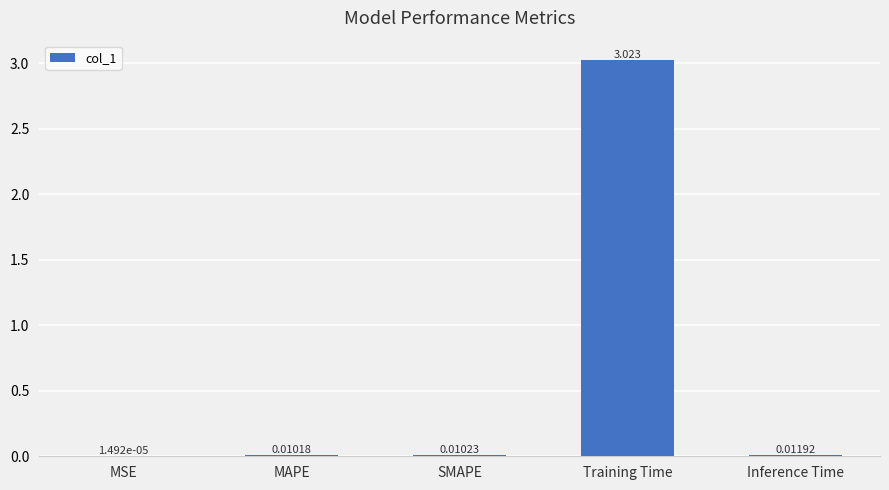

Are the bars grouped side by side (vs. stacked)?

No